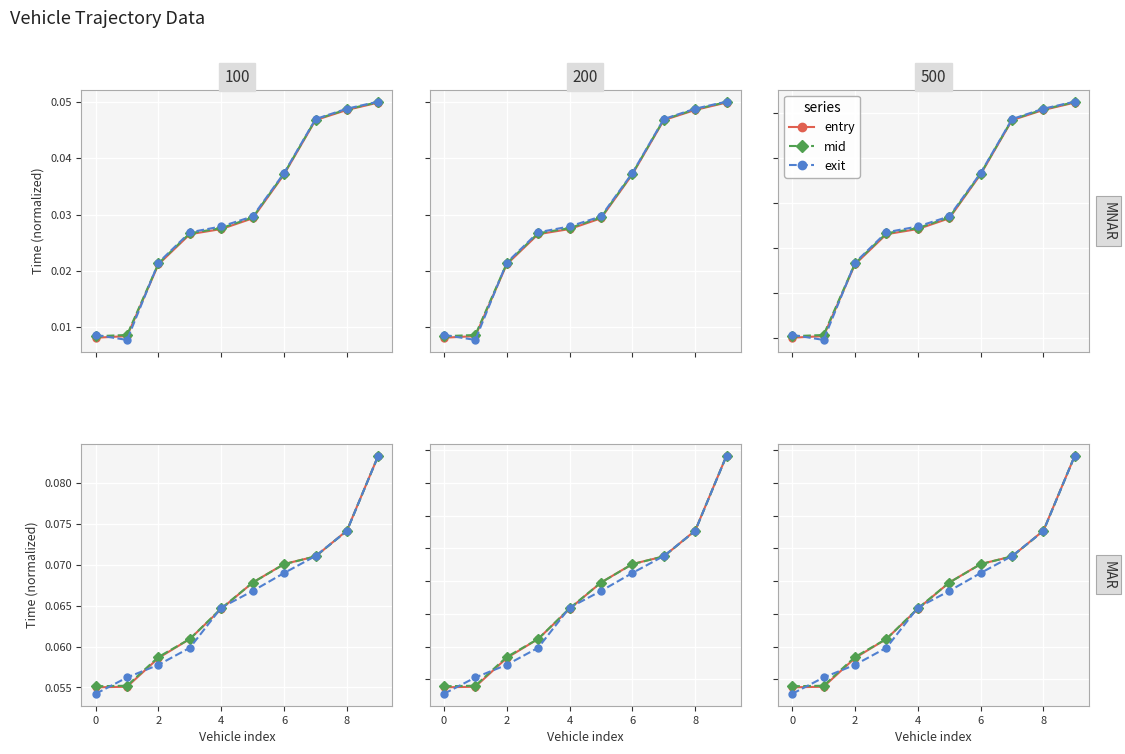

True or false: entry and mid cross at least once.

True